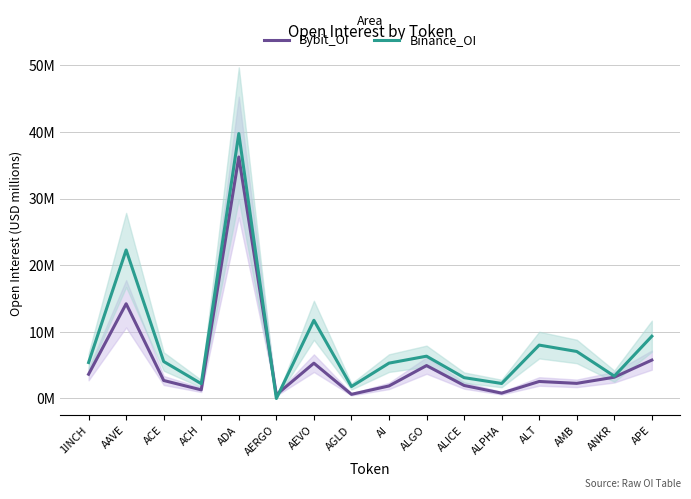

What is the difference between the maximum and minimum values in the Bybit_OI series?

35.7